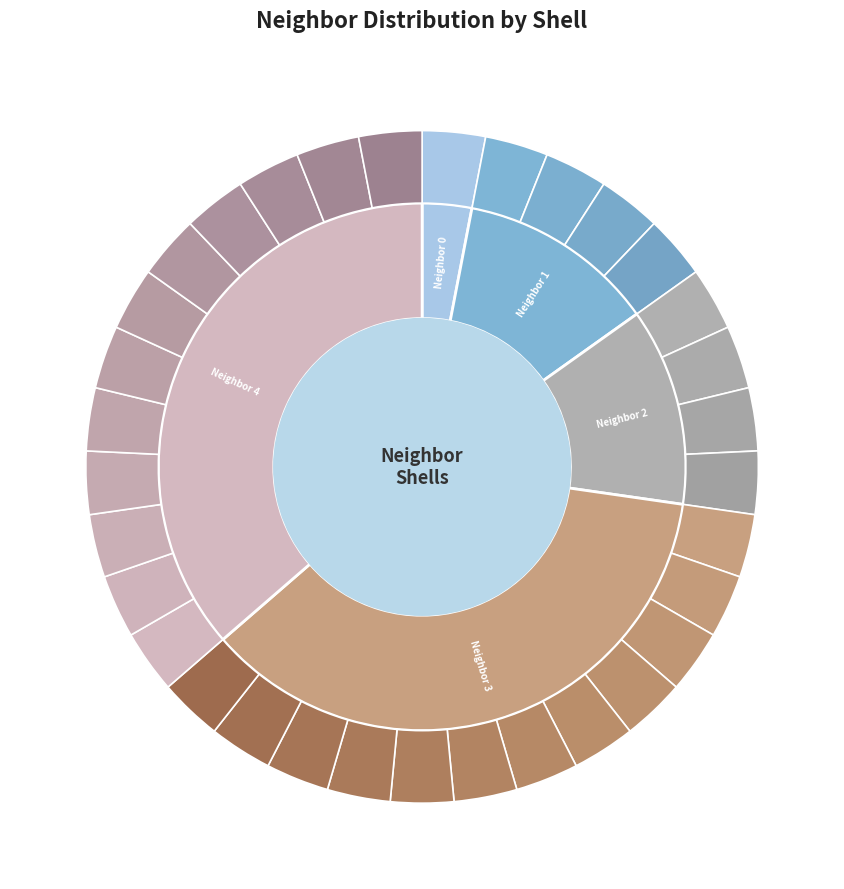

Is it true that Neighbor 4 is 36% of the pie?

True